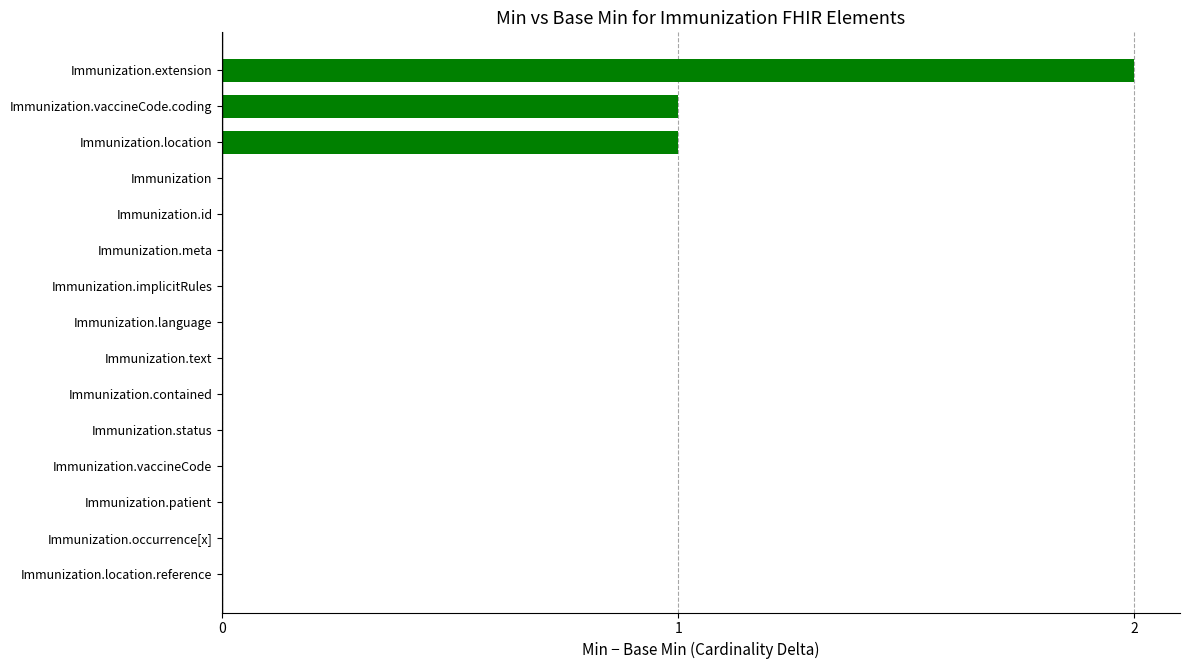

What is the sum of all values?

4